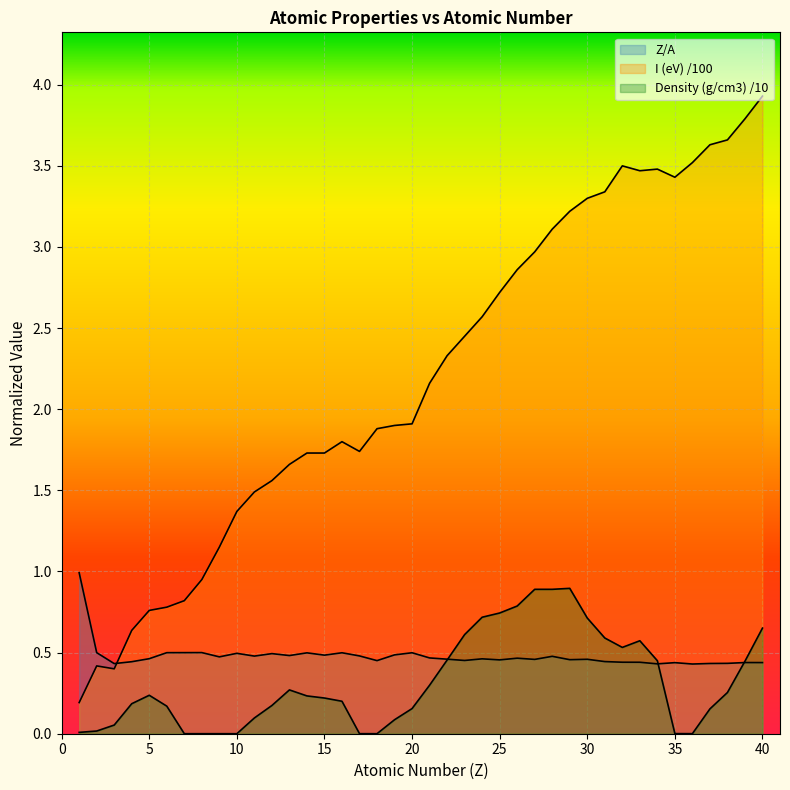

What is the difference between the maximum and minimum values in the I (eV) /100 series?

3.7